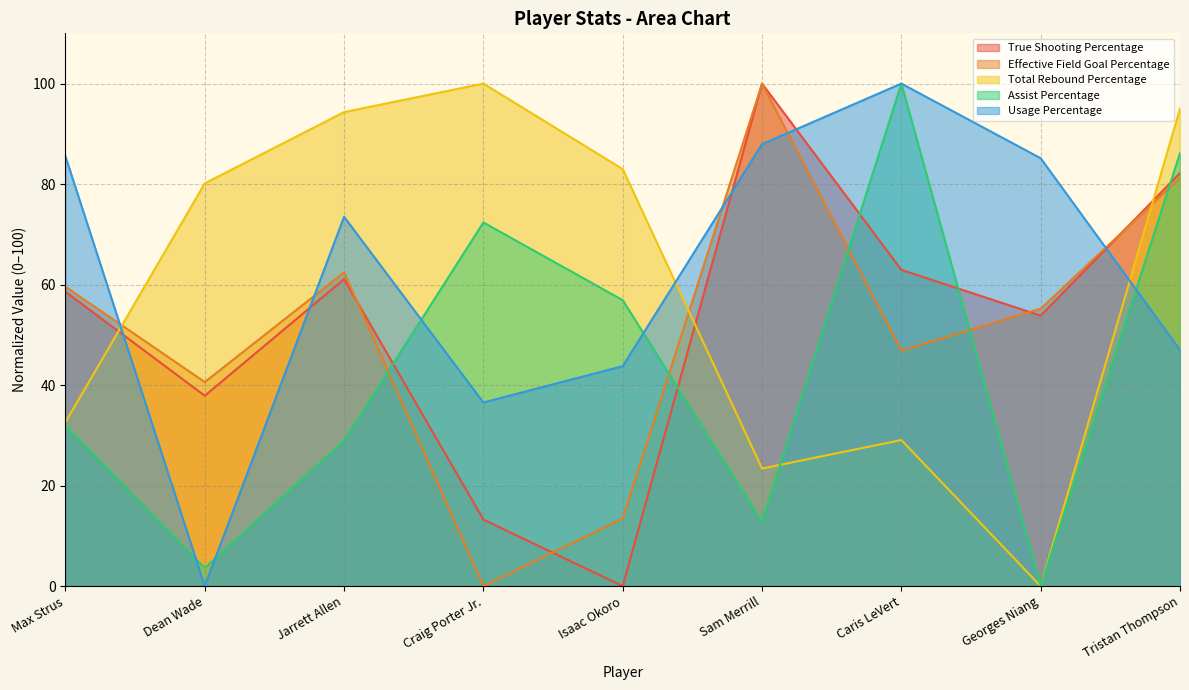

Reading right to left, what are all the values shown in this chart?

True Shooting Percentage: 82.2	53.8	62.9	100.0	0.0	13.3	61.1	37.9	58.6
Effective Field Goal Percentage: 81.2	55.2	46.9	100.0	13.5	0.0	62.4	40.6	59.6
Total Rebound Percentage: 95.0	0.0	29.1	23.4	83.0	100.0	94.3	80.1	32.6
Assist Percentage: 86.2	0.0	100.0	12.8	56.9	72.4	28.9	3.6	31.9
Usage Percentage: 47.0	85.1	100.0	88.0	43.8	36.5	73.5	0.0	85.5